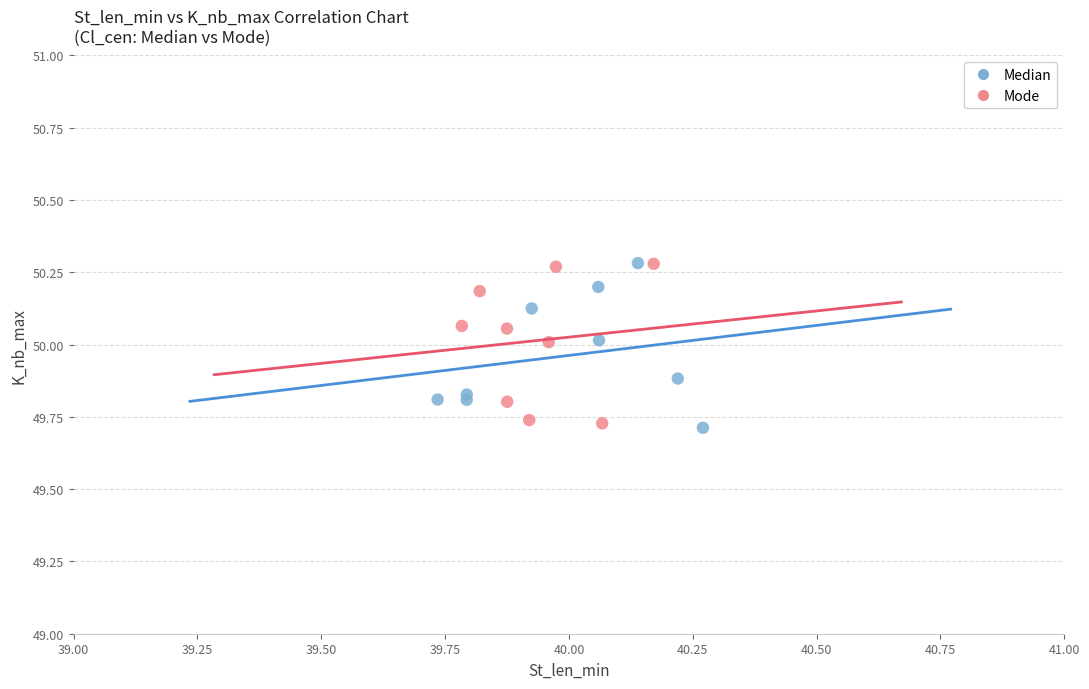

What are all the series names shown in the legend?

Median, Mode